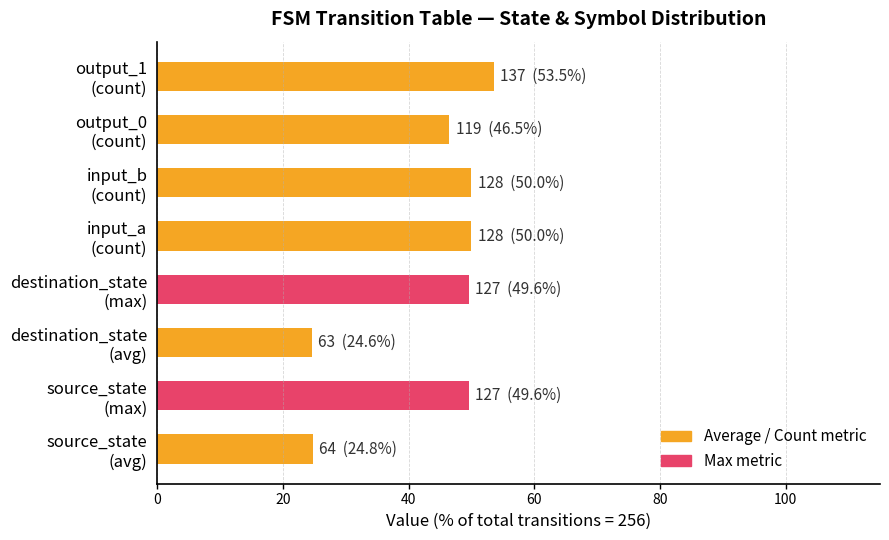

What is the smallest value displayed?

24.6